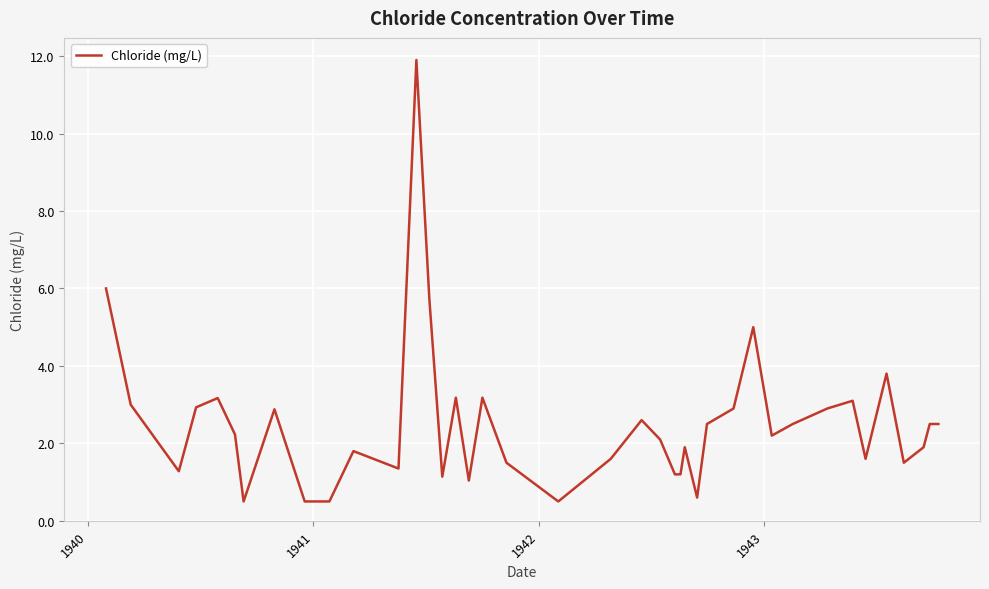

Reading right to left, extract all data points from this chart.

2.5	2.5	1.9	1.5	3.8	1.6	3.1	2.9	2.5	2.2	5.0	2.9	2.5	0.6	1.9	1.2	1.2	2.1	2.6	1.6	0.5	1.5	3.2	1.0	3.2	1.1	5.7	11.9	1.4	1.8	0.5	0.5	2.9	0.5	2.2	3.2	2.9	1.3	3.0	6.0